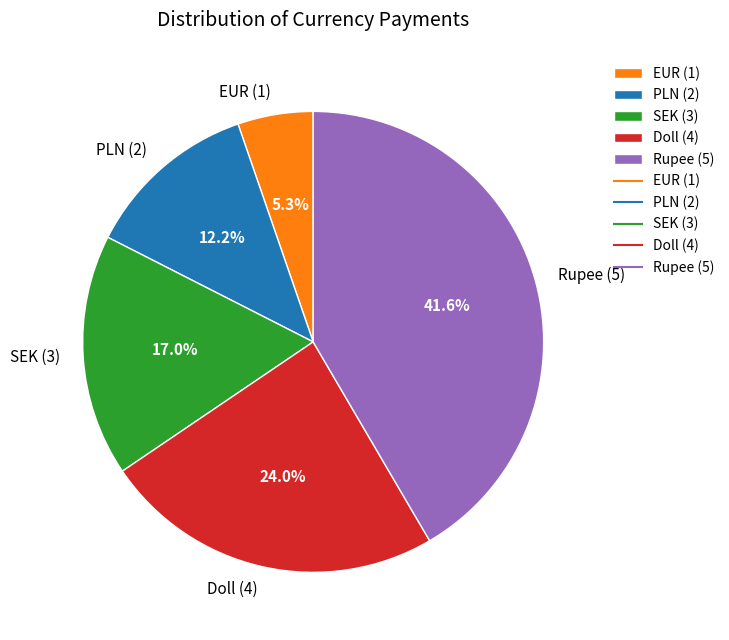

How many slices are in this pie chart?

5